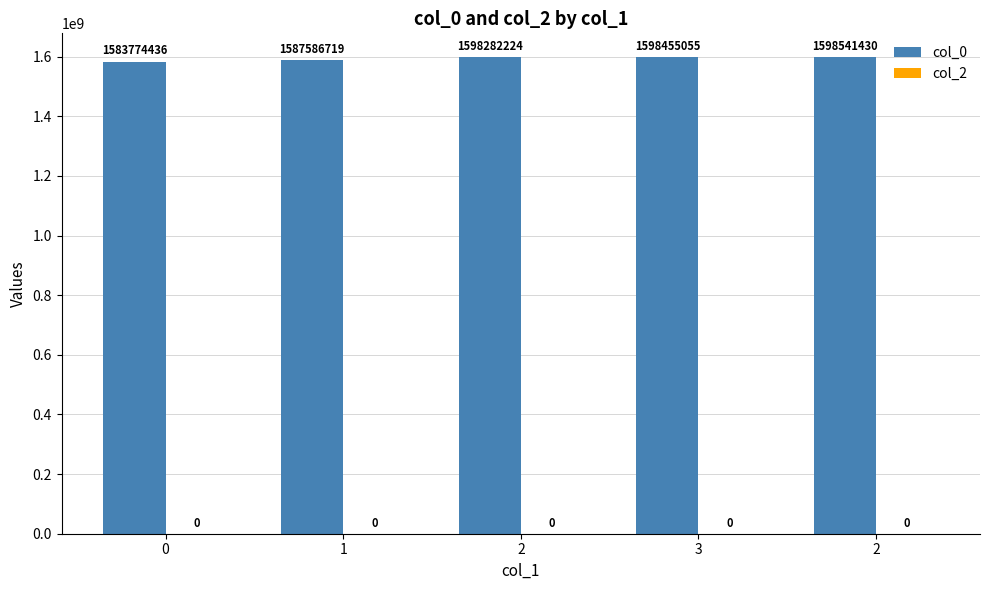

How many bars are there in total?

5